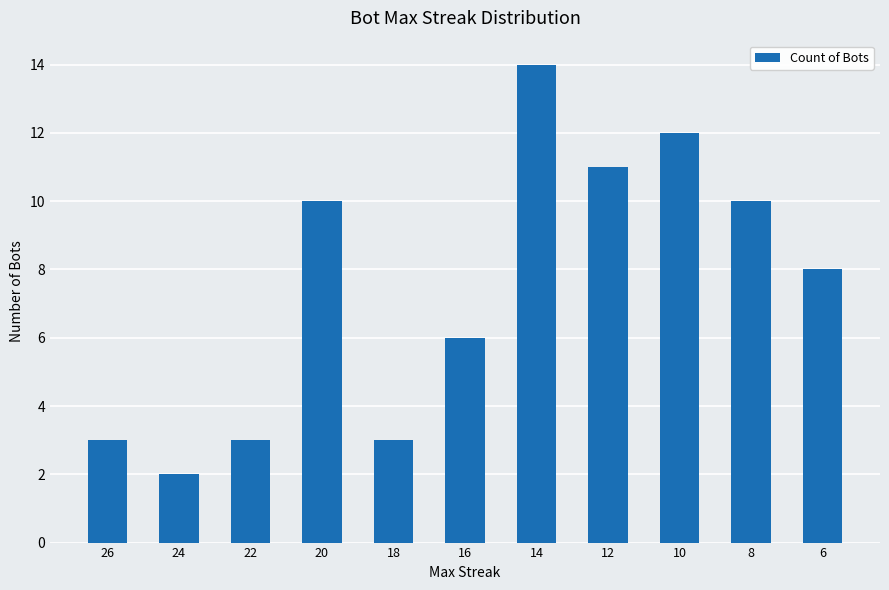

How many data points does each series have?

11